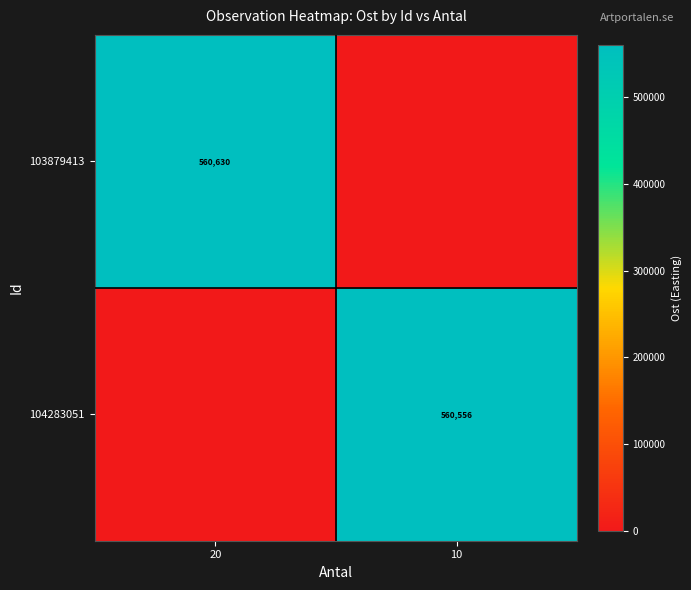

Is it true that 103879413 equals 945103 at 20?

False